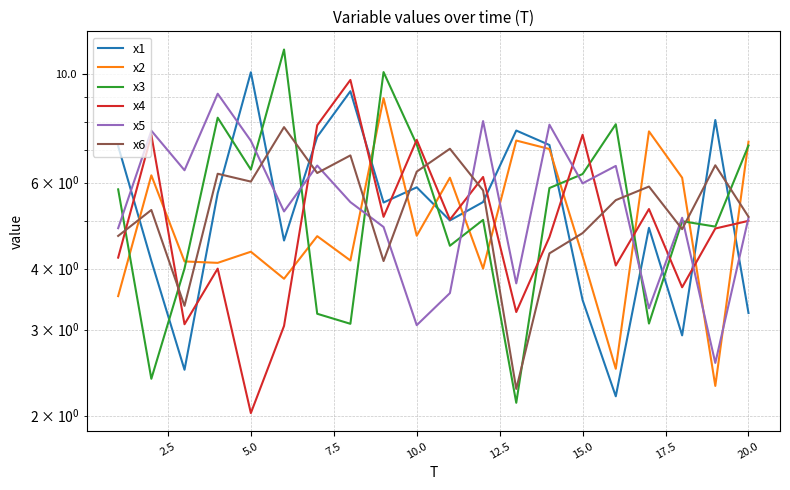

Is the value of x6 at 11 greater than the value of x4 at 18?

Yes